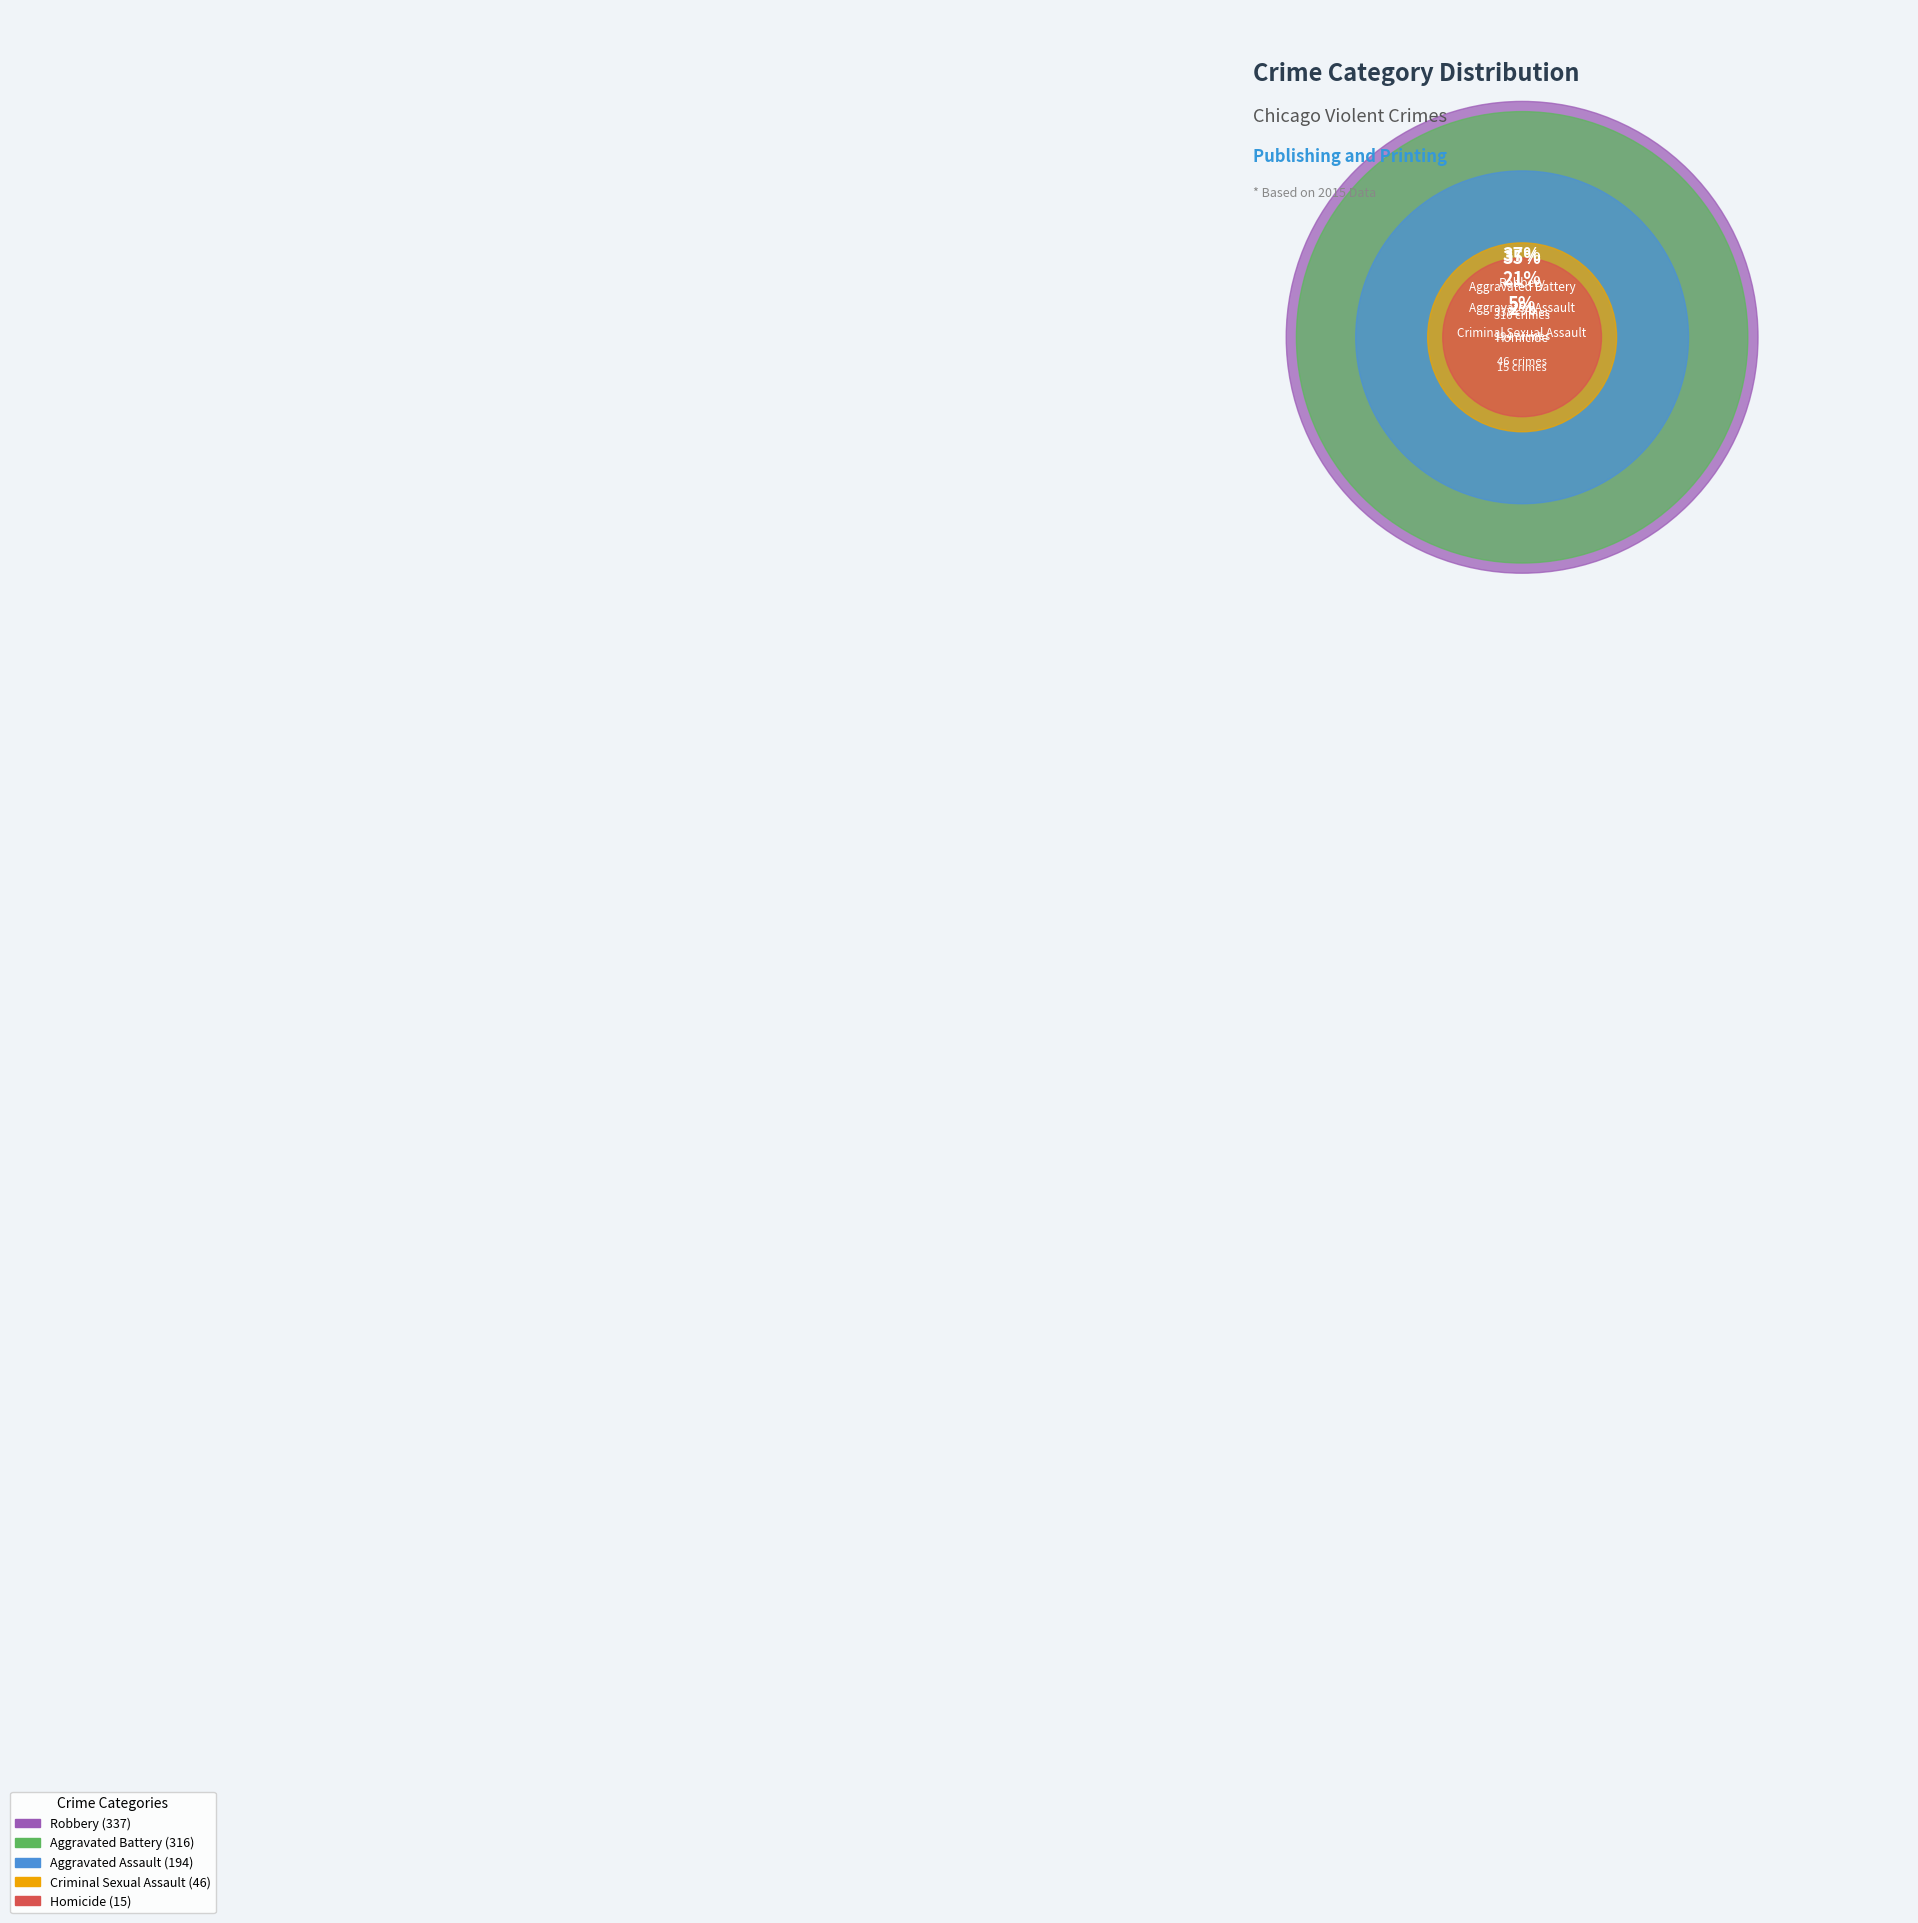

Between Homicide and Robbery, which is larger?

Robbery